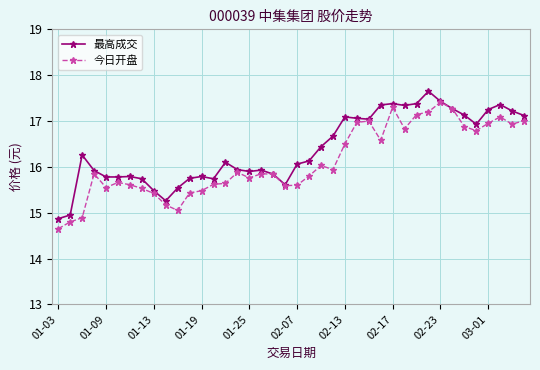

What is the value of the 最高成交 point at the 34th from the left?

17.3